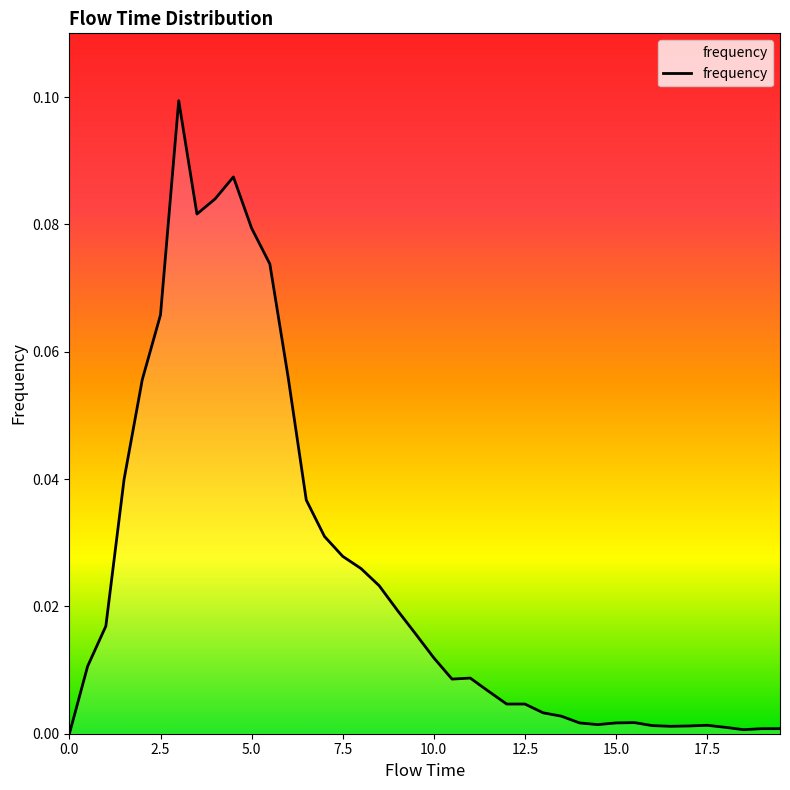

What is the sum of all values?

1.0